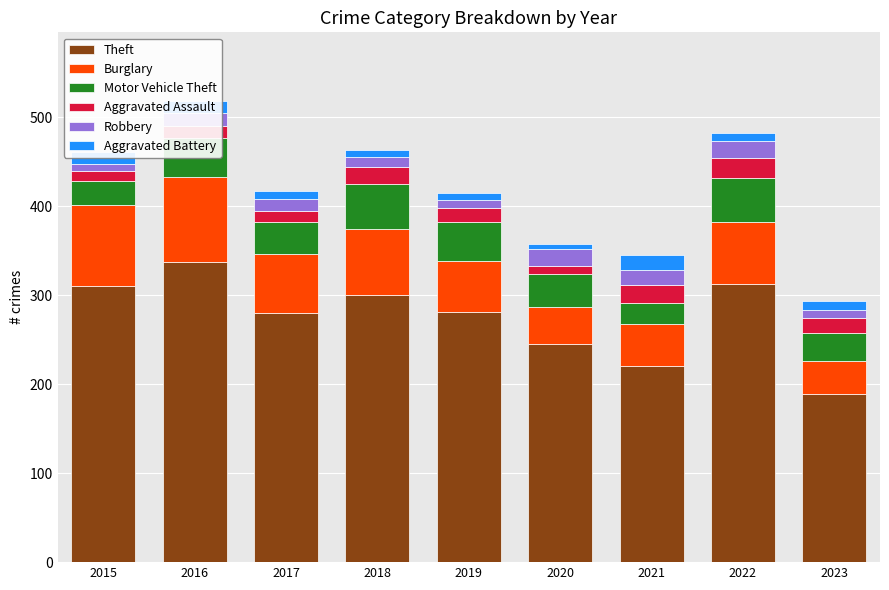

How many bars are there in total?

9